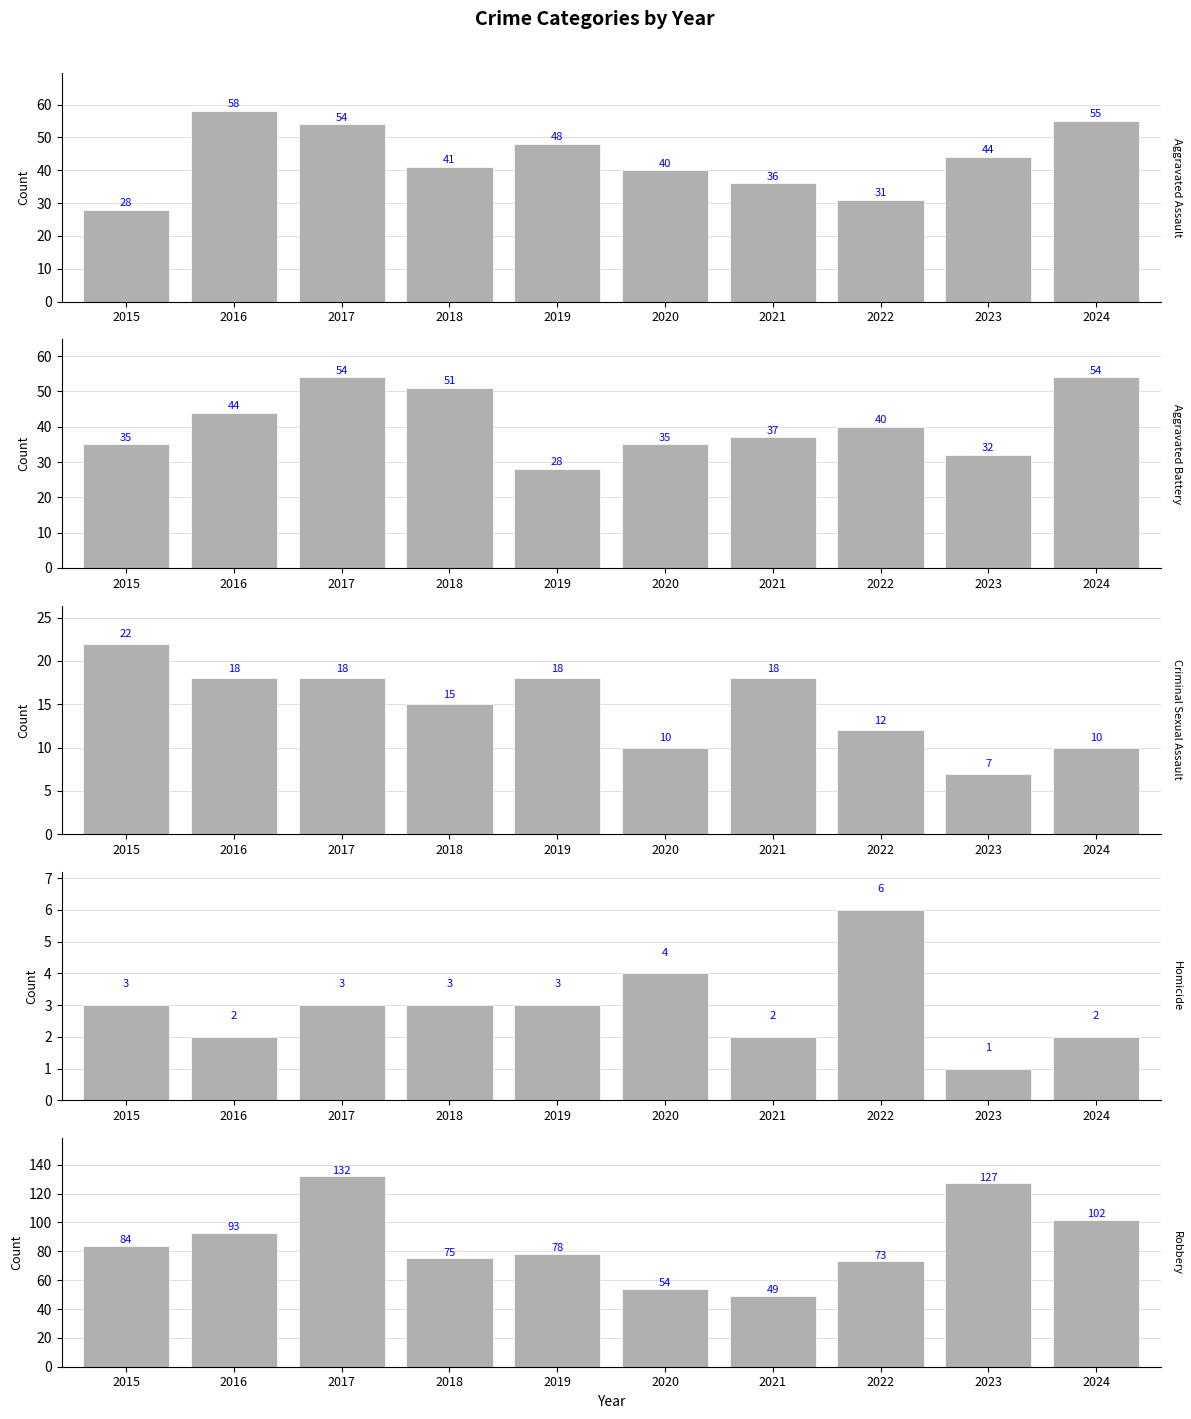

What is the approximate value of Aggravated Assault at 2020?

40